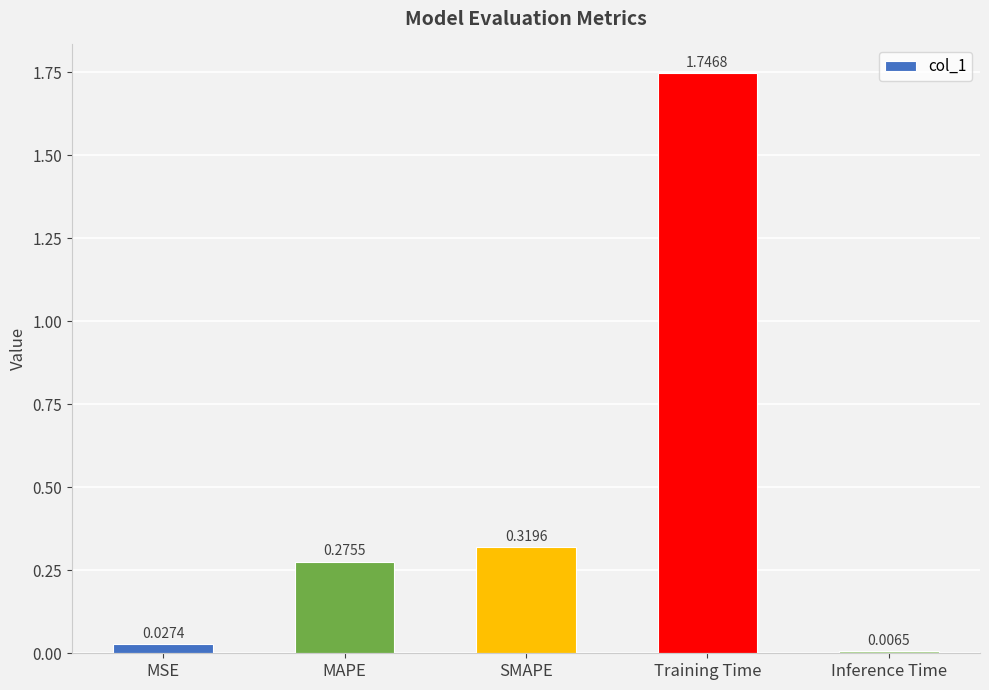

What is the average value?

0.5